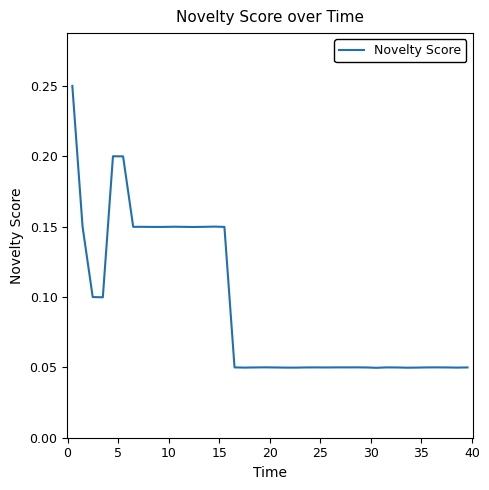

How many categories are shown in the chart?

40